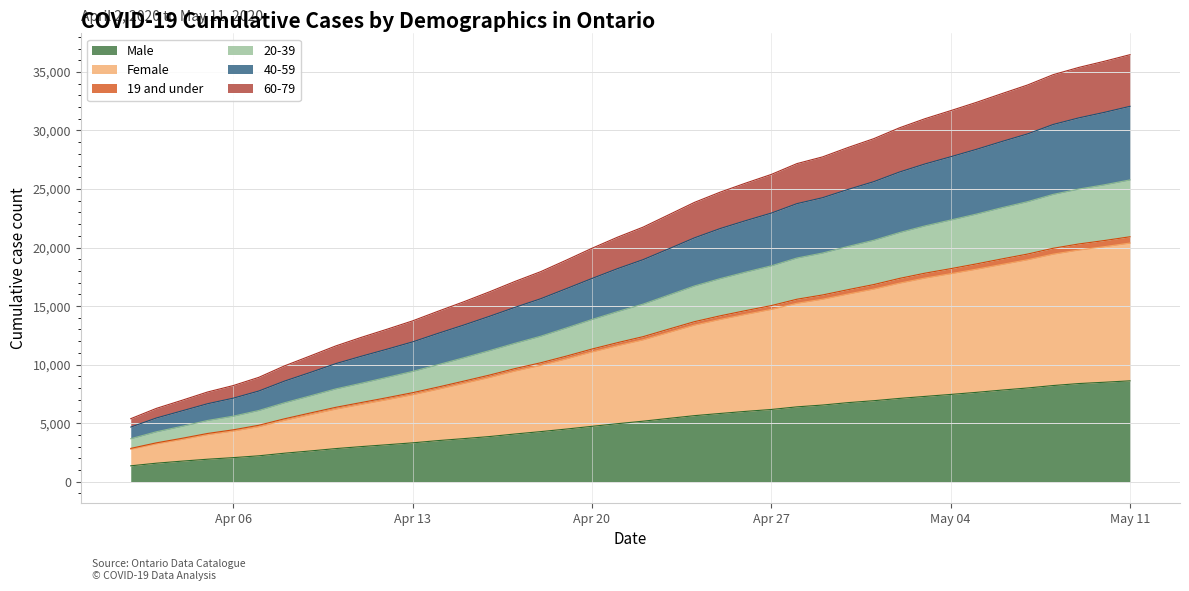

What is the minimum value for Male?

1355